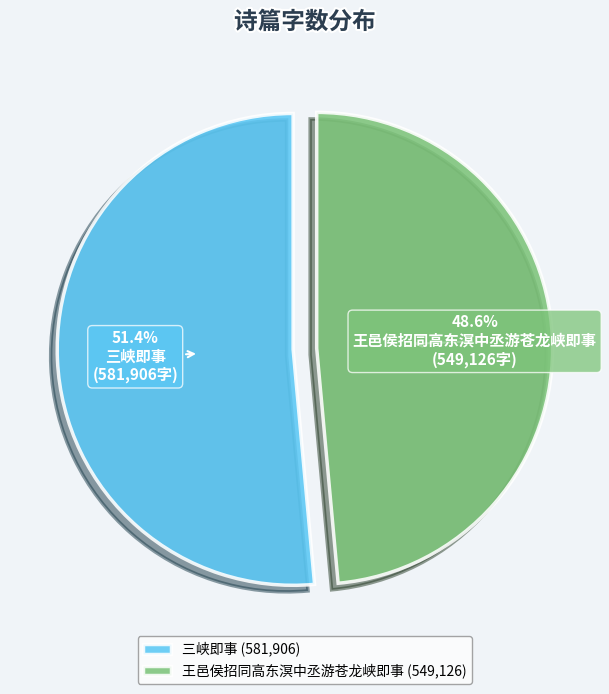

Count the number of slices in the pie.

2